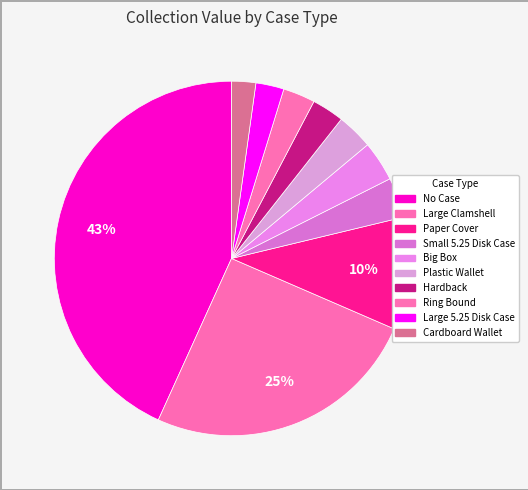

Does any single category account for the majority?

No